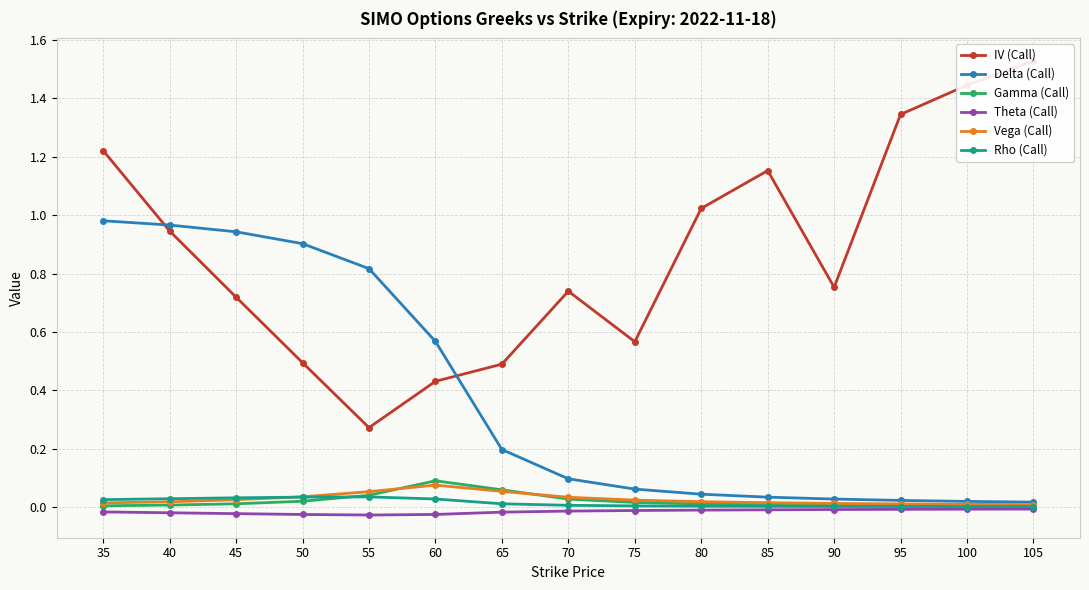

Does the chart display data point markers on the line(s)?

Yes